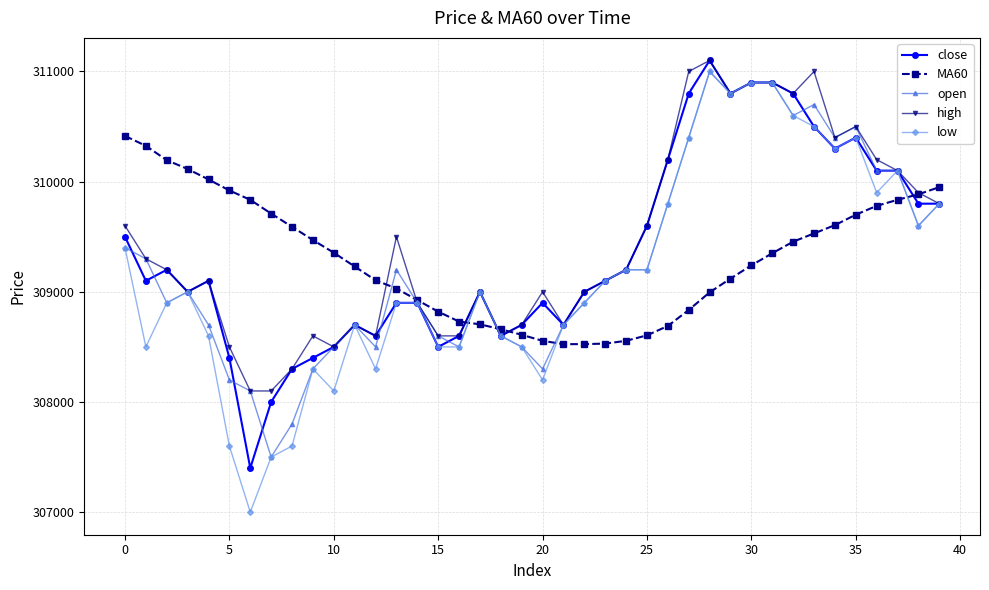

How many times do MA60 and high cross each other?

6